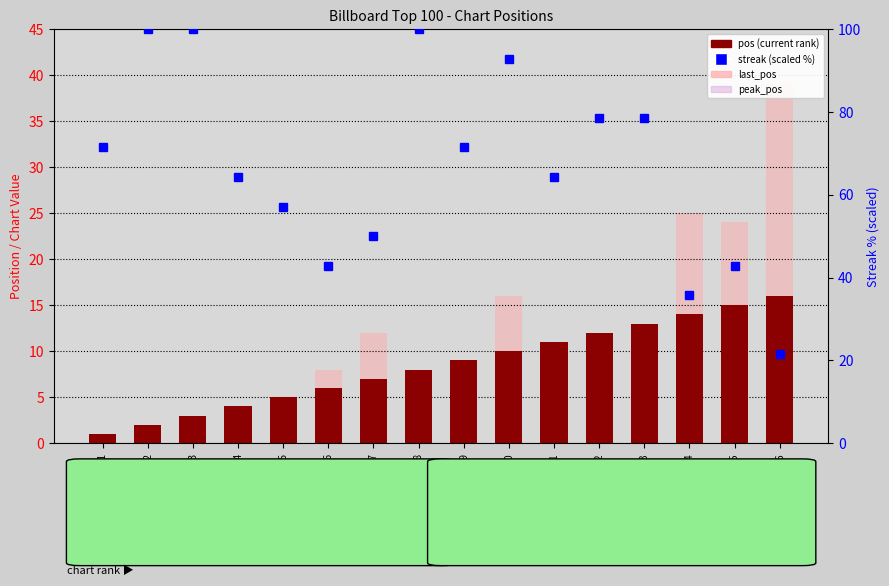

Which series changed the most between rank4 and rank8?

streak (scaled)